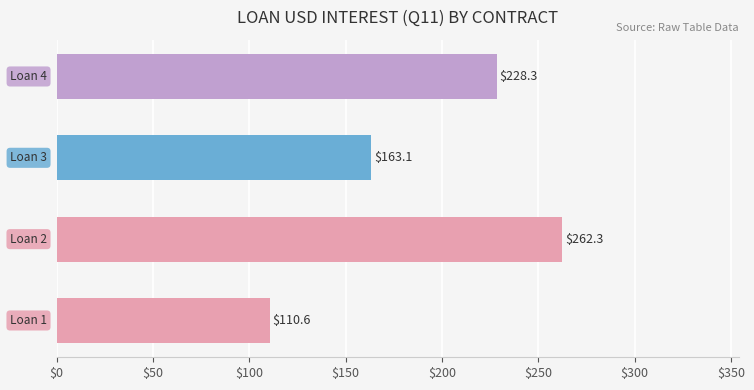

What is the maximum value shown in the chart?

262.3